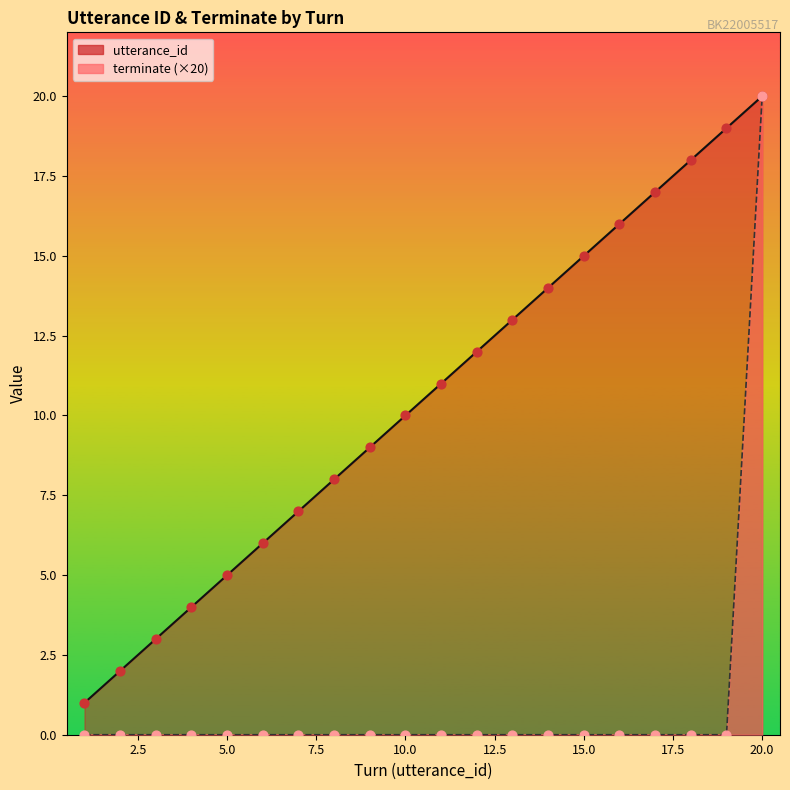

Which series contains the lowest Y value?

terminate